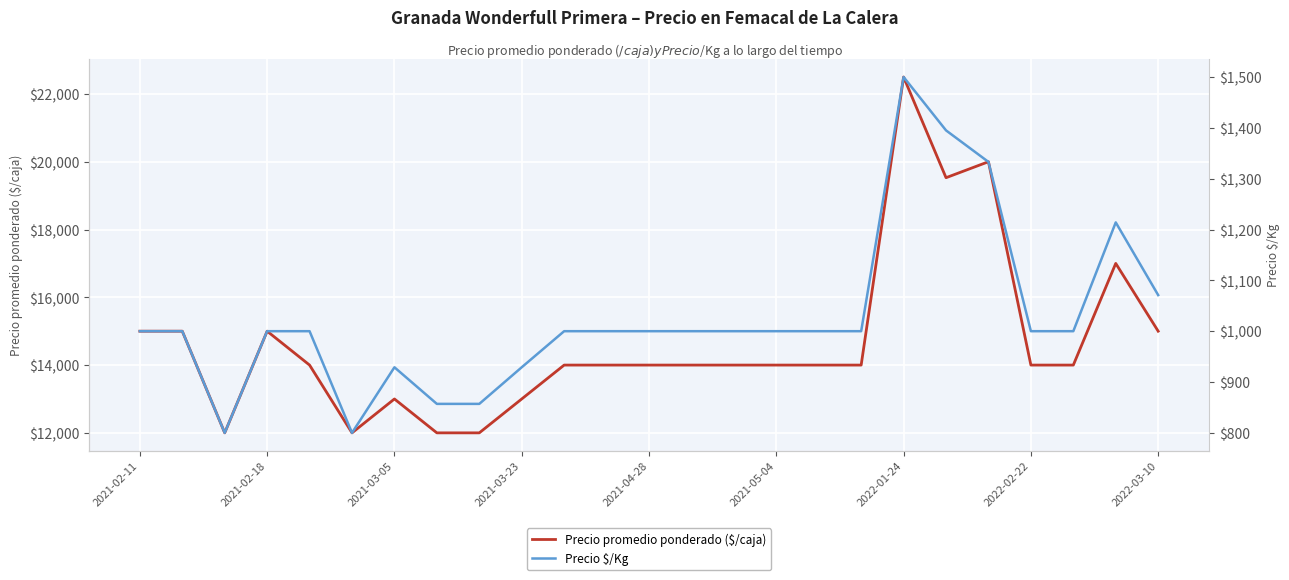

Reading right to left, what are all the values shown in this chart?

Precio promedio ponderado ($/caja): 15000	17000	14000	14000	20000	19529	22500	14000	14000	14000	14000	14000	14000	14000	14000	13000	12000	12000	13000	12000	14000	15000	12000	15000	15000
Precio $/Kg: 1071	1214	1000	1000	1333	1395	1500	1000	1000	1000	1000	1000	1000	1000	1000	929	857	857	929	800	1000	1000	800	1000	1000